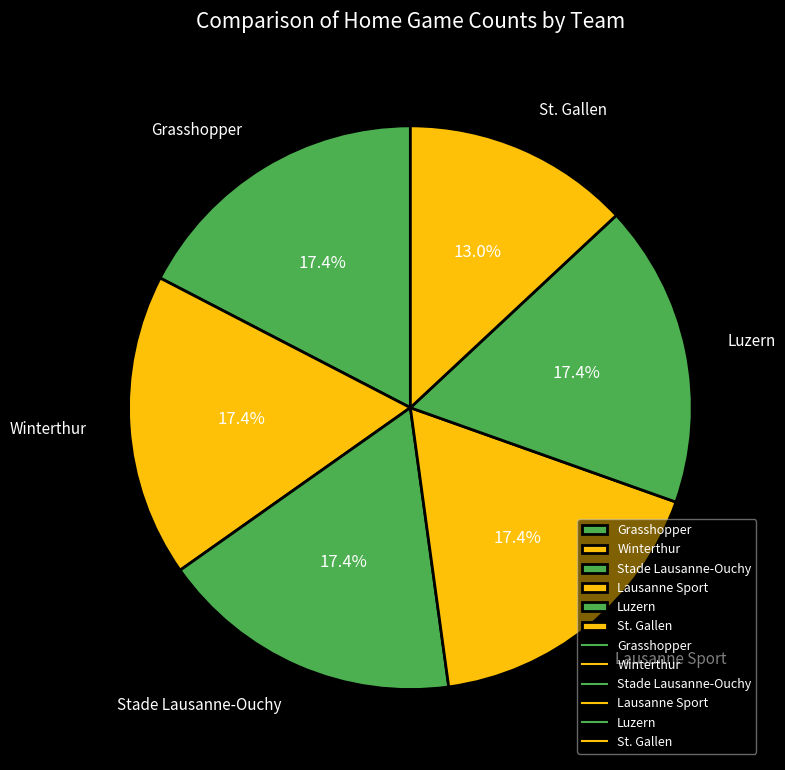

Is there any slice that represents more than half of the pie?

No